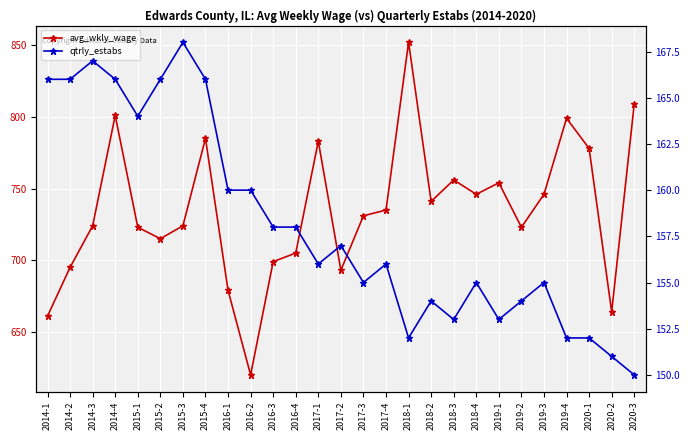

True or false: avg_wkly_wage and qtrly_estabs cross at least once.

False